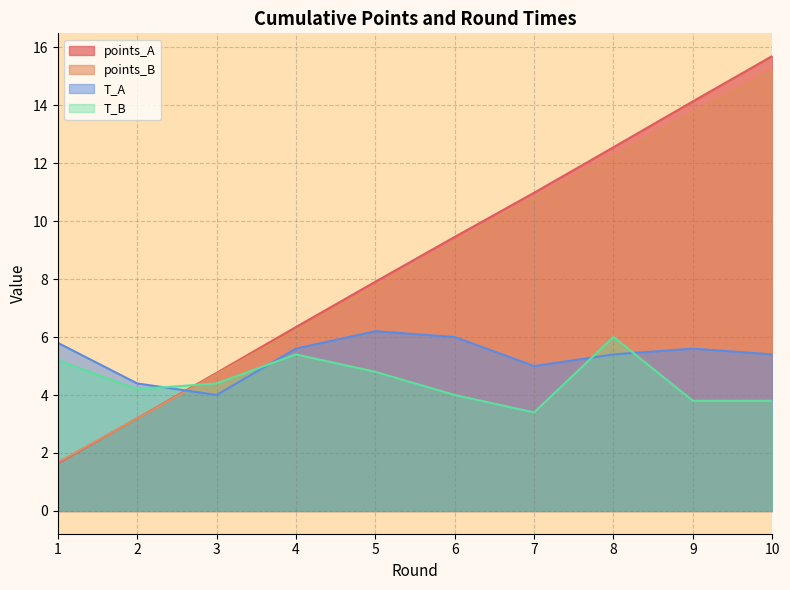

Which series has the largest range (max minus min)?

points_A